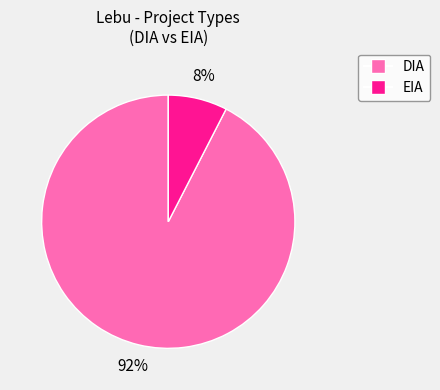

What percentage is the EIA slice, to the nearest percent?

8%